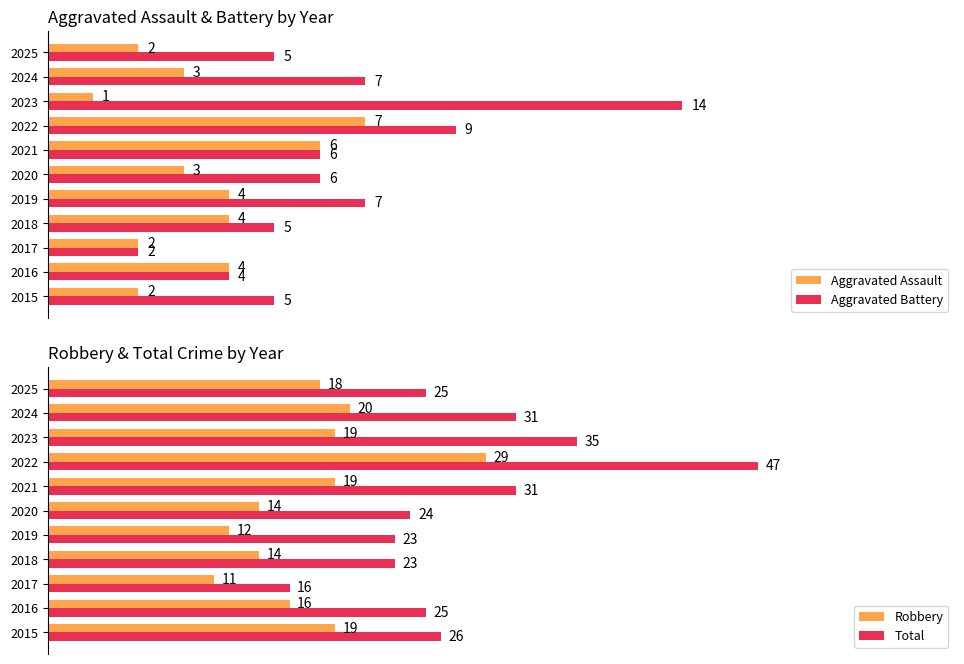

Is it true that Robbery equals 23 at 2020?

False